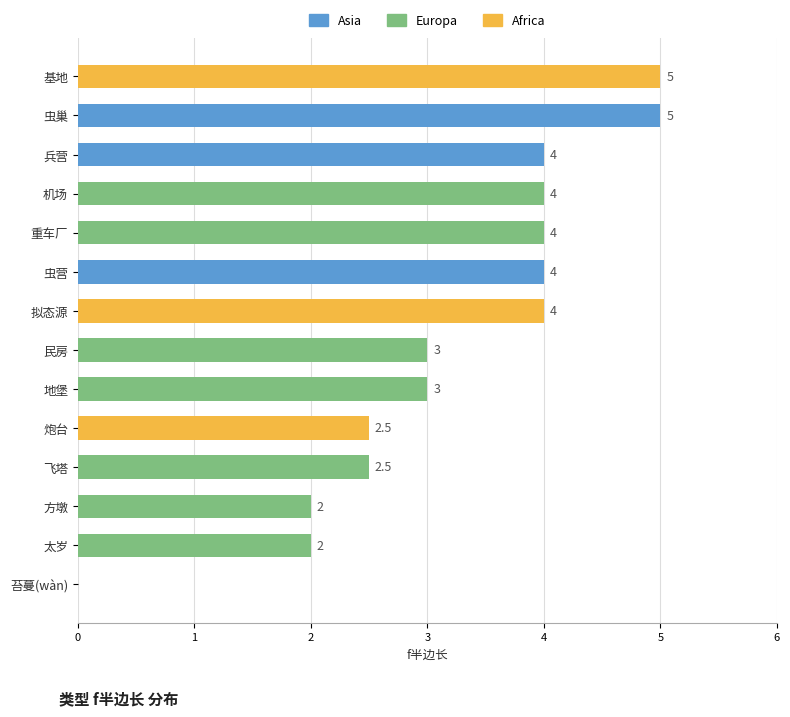

What is the greatest value displayed?

5.0